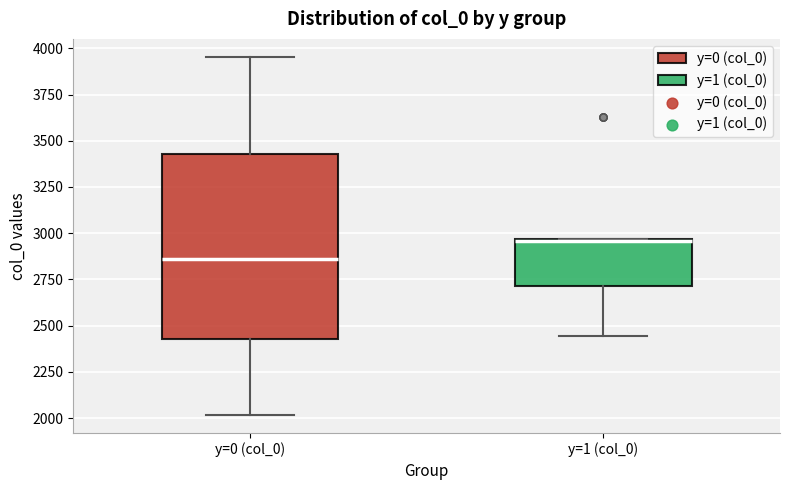

Which box's median line is the lowest?

y=0 (col_0)